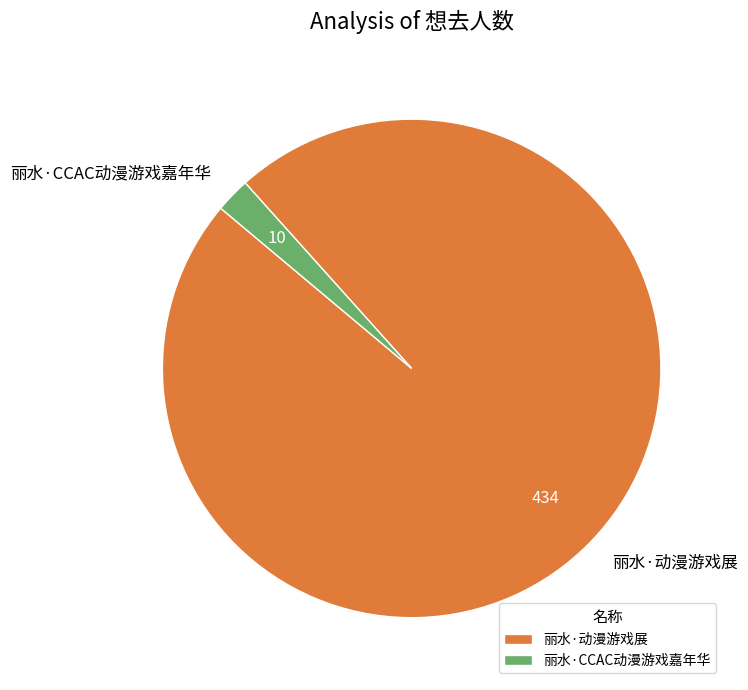

How many slices are in this pie chart?

2